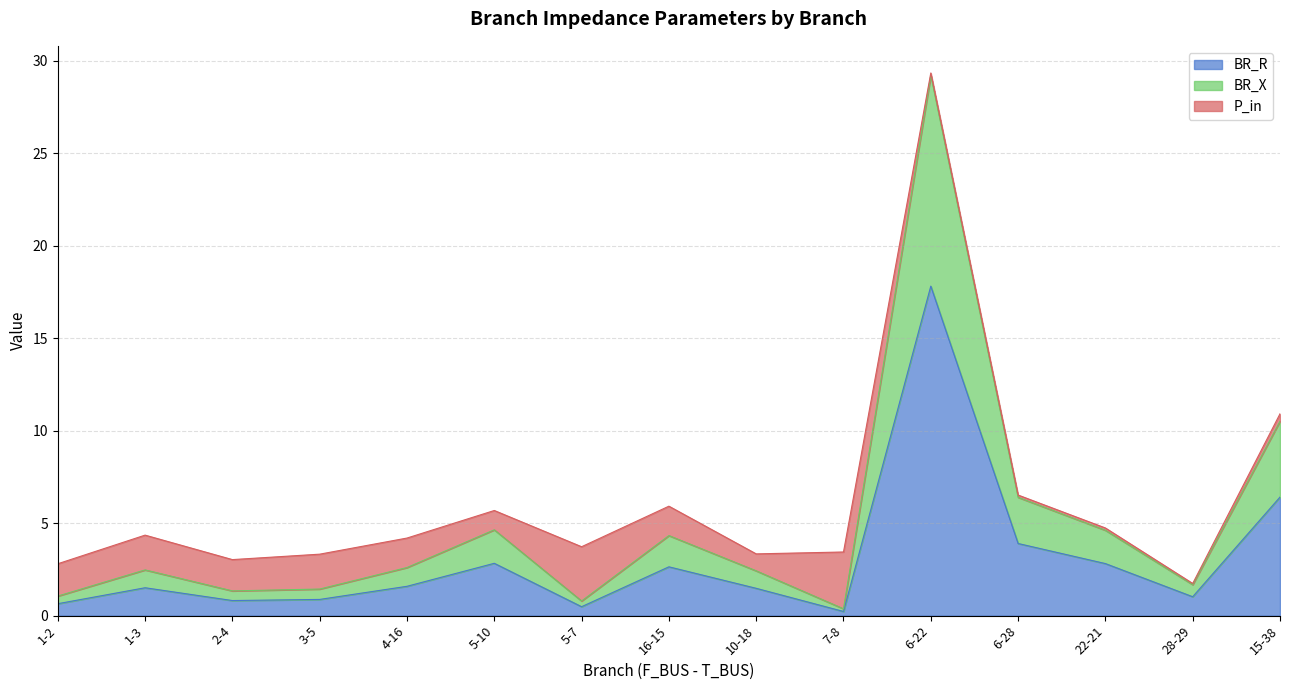

What is the sum of the BR_R values at 10-18 and 5-10?

4.3